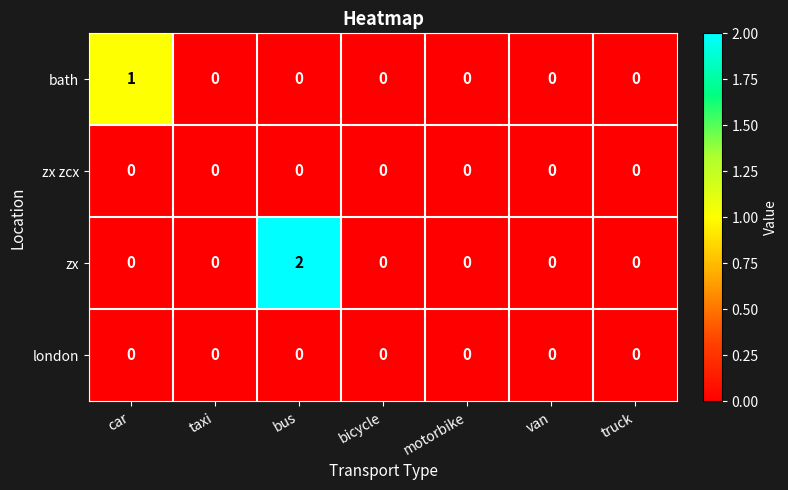

Reading left to right, extract all data points from this chart.

bath: car=1	taxi=0	bus=0	bicycle=0	motorbike=0	van=0	truck=0
zx zcx: car=0	taxi=0	bus=0	bicycle=0	motorbike=0	van=0	truck=0
zx: car=0	taxi=0	bus=2	bicycle=0	motorbike=0	van=0	truck=0
london: car=0	taxi=0	bus=0	bicycle=0	motorbike=0	van=0	truck=0